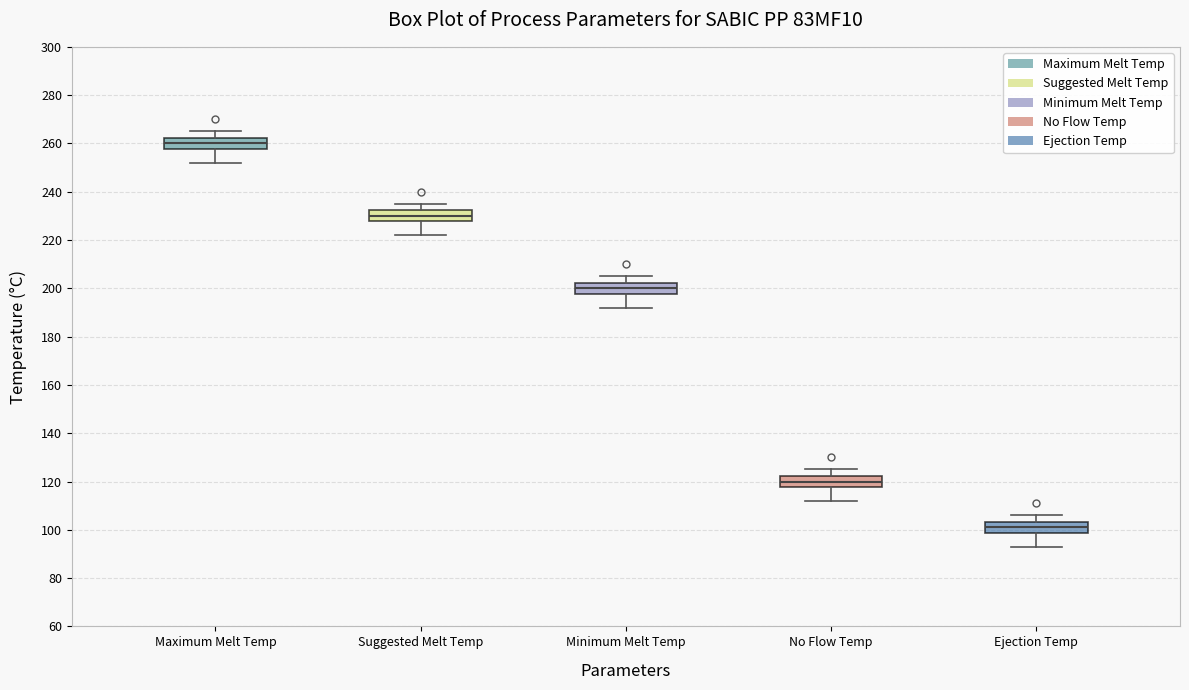

Where does the median line of the box for Suggested Melt Temp sit on the y-axis? The values are not printed on the chart, so give them approximately, as read against the axis.

230